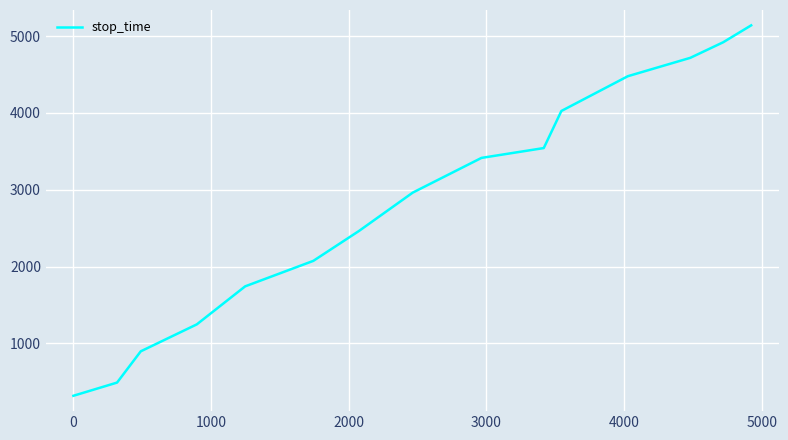

What is the sum of all values?

42435